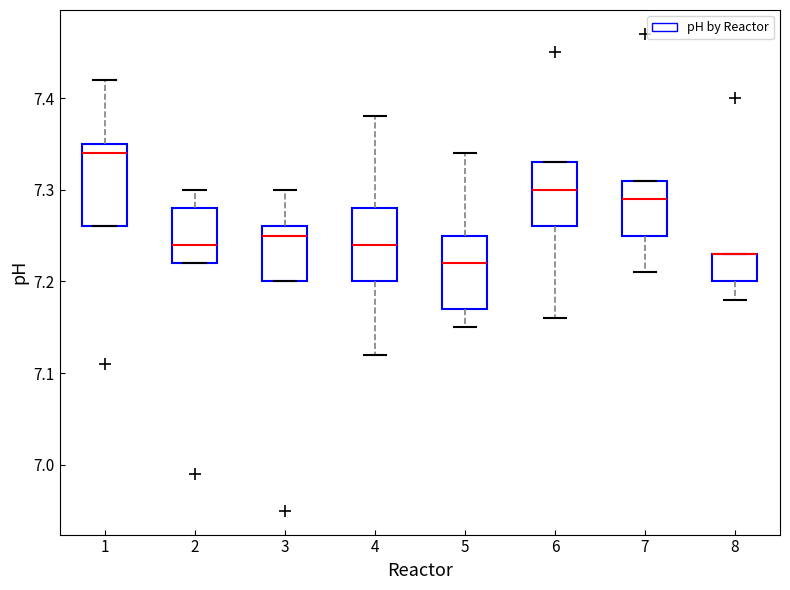

Where does the median line of the box at x = 3 sit on the y-axis? The values are not printed on the chart, so give them approximately, as read against the axis.

7.25